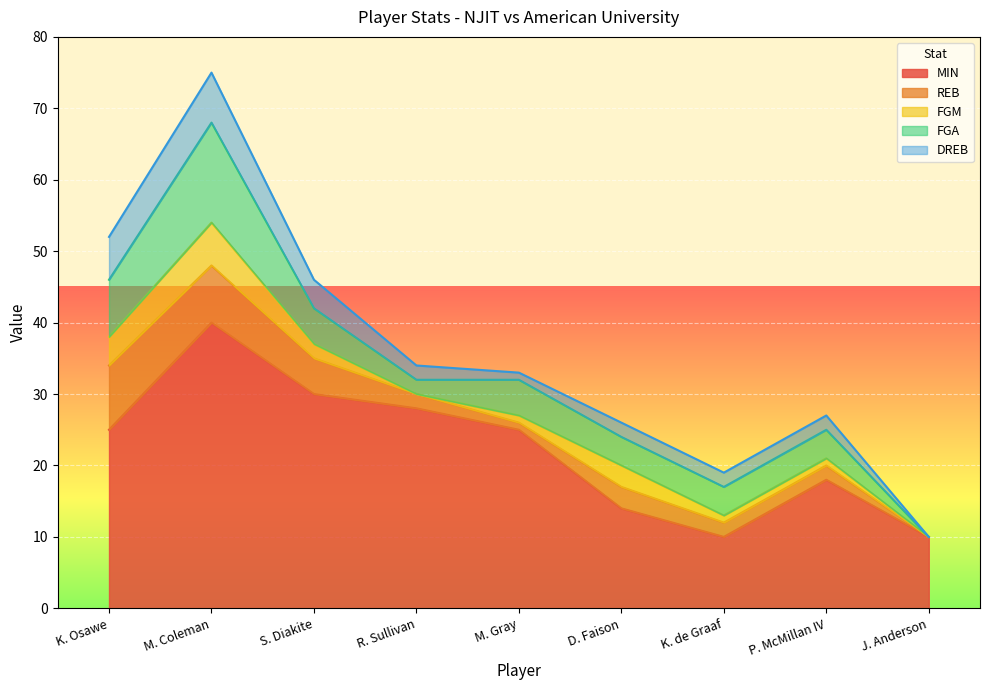

At R. Sullivan, list the series in order from largest to smallest.

MIN, REB, FGA, DREB, FGM